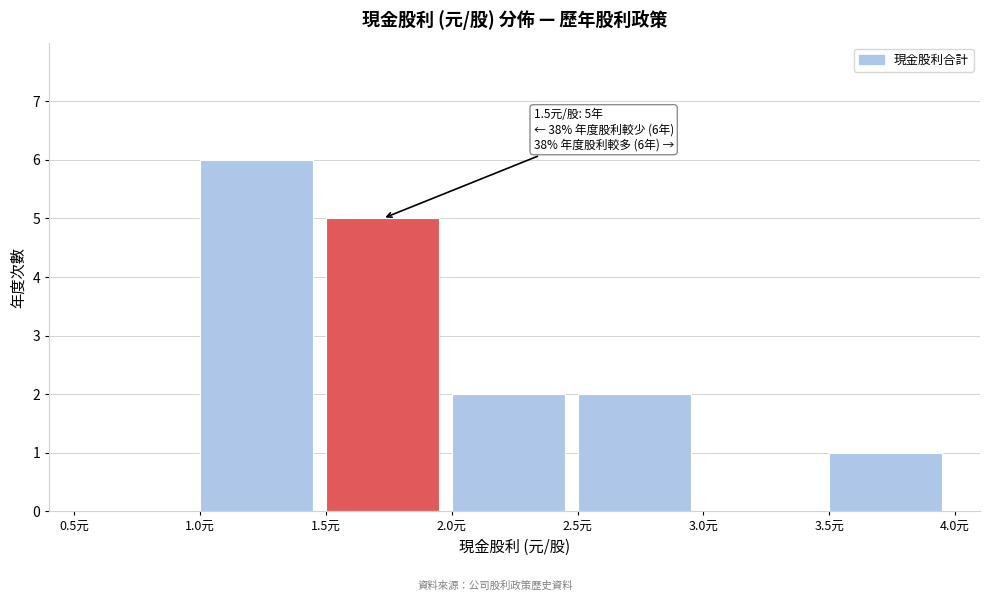

Over which range of the x-axis is the bar tallest?

1.0 to 1.5